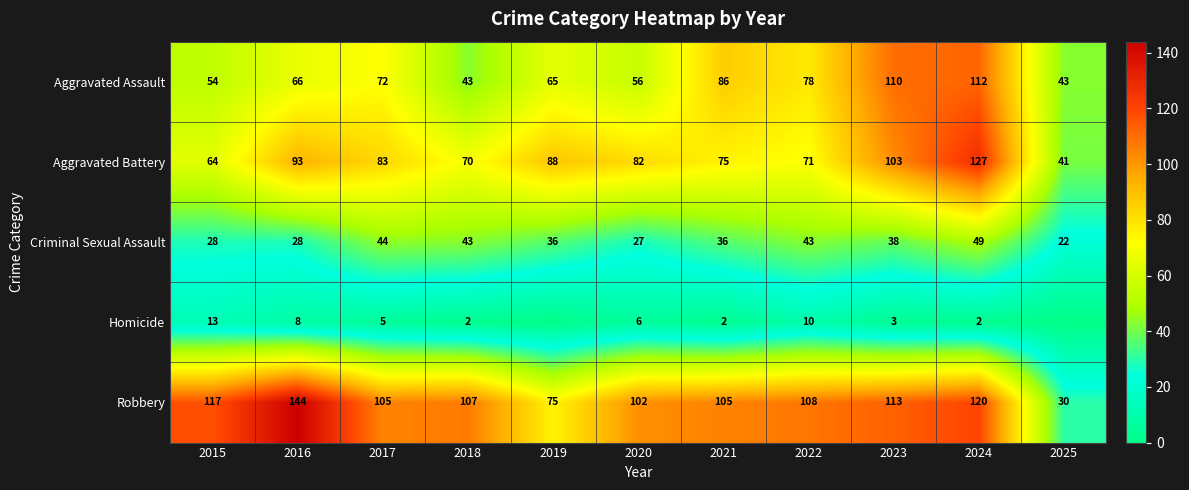

The Aggravated Battery series shows 37 at 2018. True or false?

False